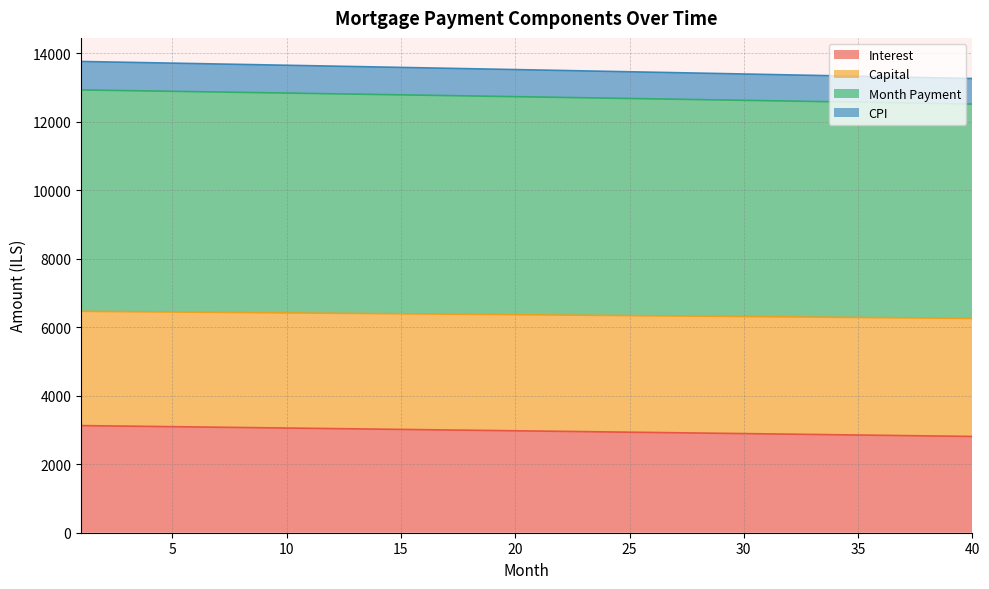

What is the difference between the maximum and minimum values in the Interest series?

316.7